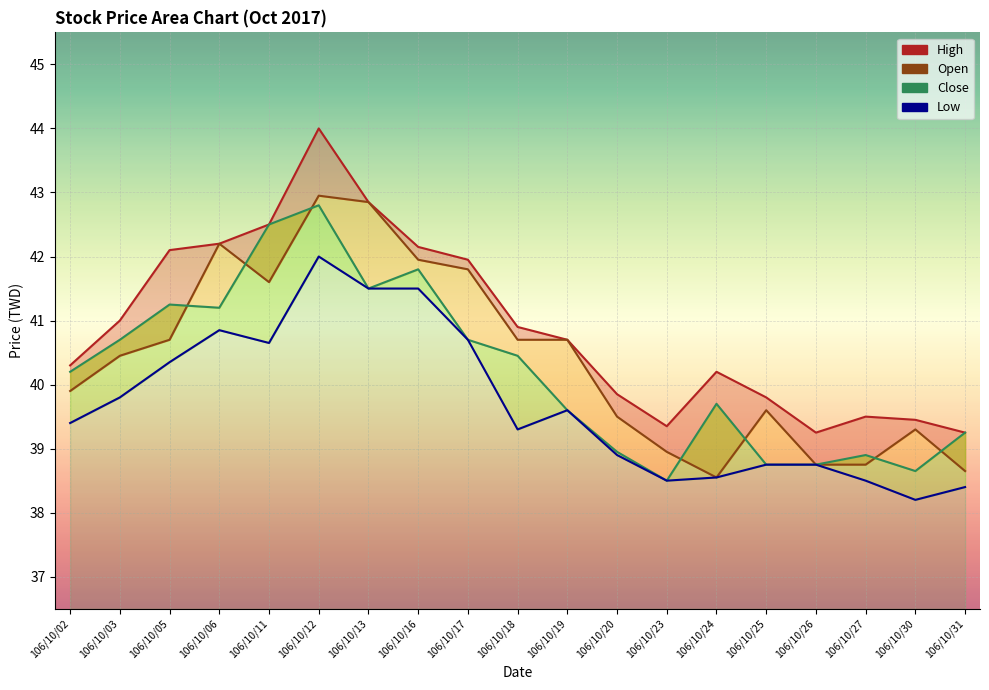

True or false: open has a value of 12.0 at 106/10/30.

False